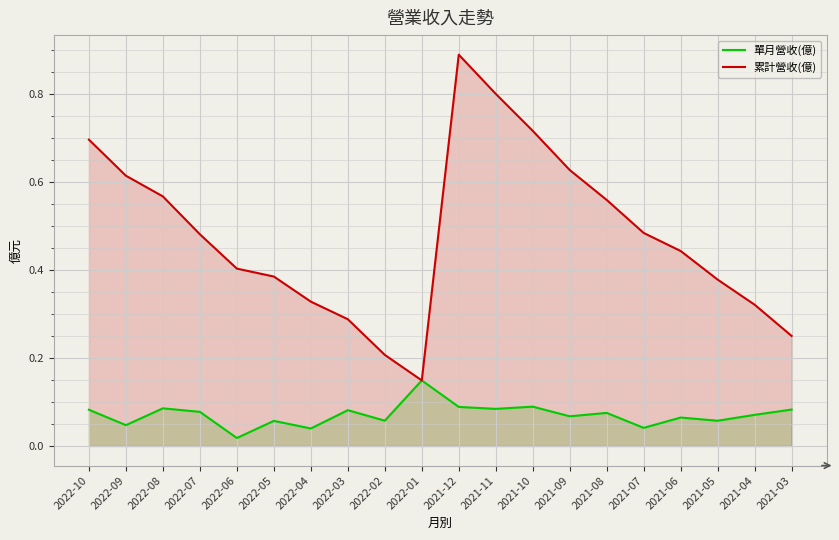

Reading left to right, extract all data points from this chart.

單月營收(億): 2022-10=0.1	2022-09=0.0	2022-08=0.1	2022-07=0.1	2022-06=0.0	2022-05=0.1	2022-04=0.0	2022-03=0.1	2022-02=0.1	2022-01=0.1	2021-12=0.1	2021-11=0.1	2021-10=0.1	2021-09=0.1	2021-08=0.1	2021-07=0.0	2021-06=0.1	2021-05=0.1	2021-04=0.1	2021-03=0.1
累計營收(億): 2022-10=0.7	2022-09=0.6	2022-08=0.6	2022-07=0.5	2022-06=0.4	2022-05=0.4	2022-04=0.3	2022-03=0.3	2022-02=0.2	2022-01=0.1	2021-12=0.9	2021-11=0.8	2021-10=0.7	2021-09=0.6	2021-08=0.6	2021-07=0.5	2021-06=0.4	2021-05=0.4	2021-04=0.3	2021-03=0.2